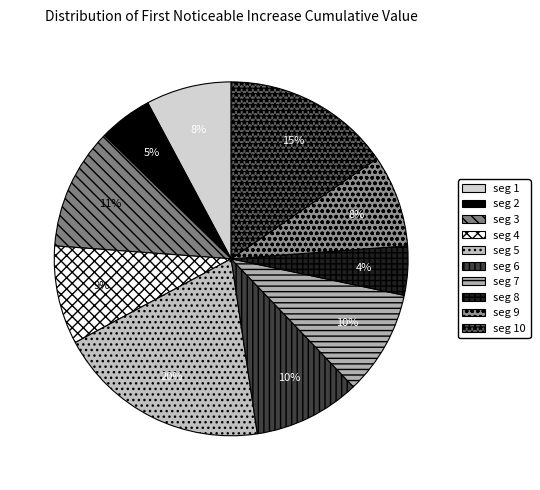

How many segments does this pie chart have?

10